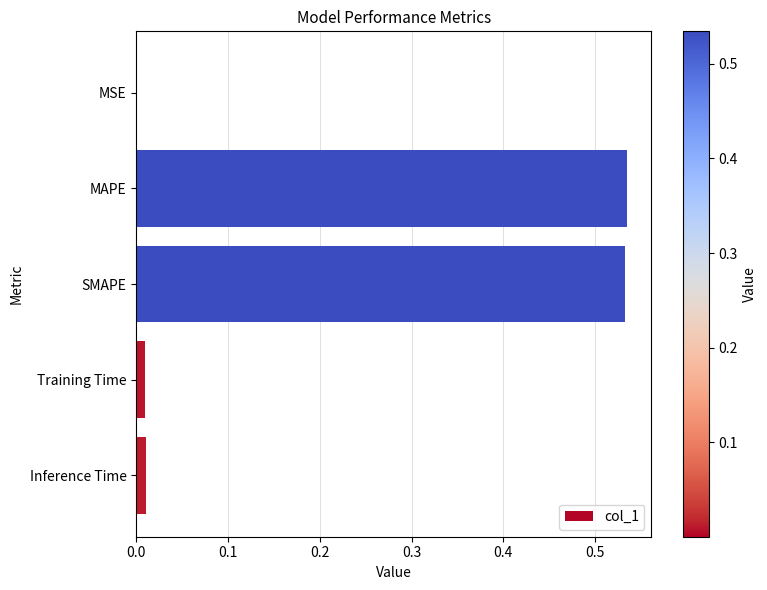

Is it true that the value at Inference Time is 0.0?

True